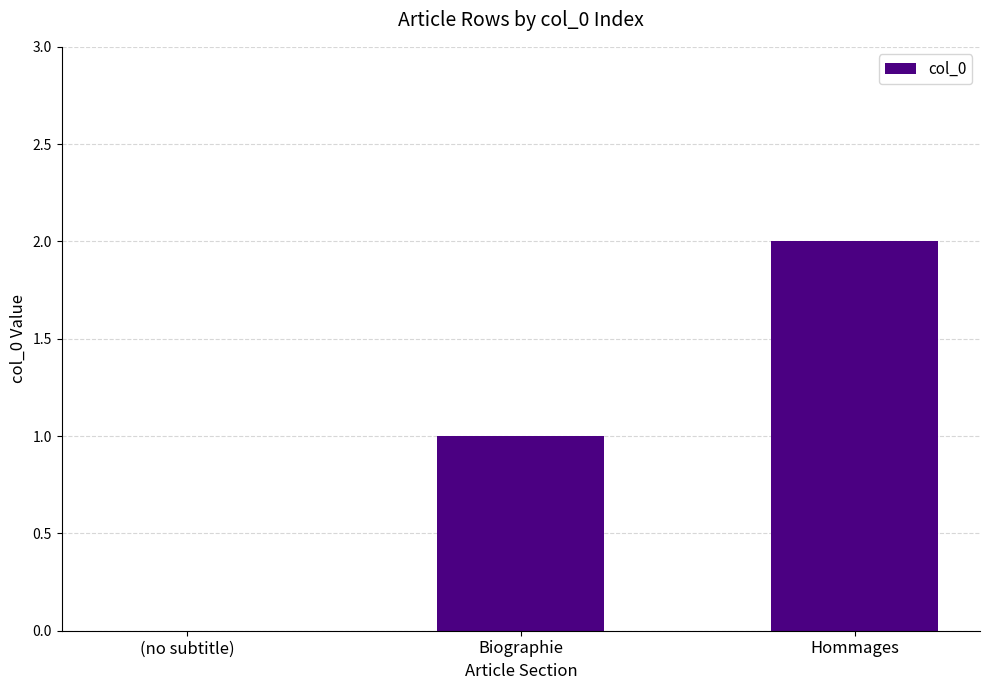

Which label corresponds to the largest value in the chart?

Hommages